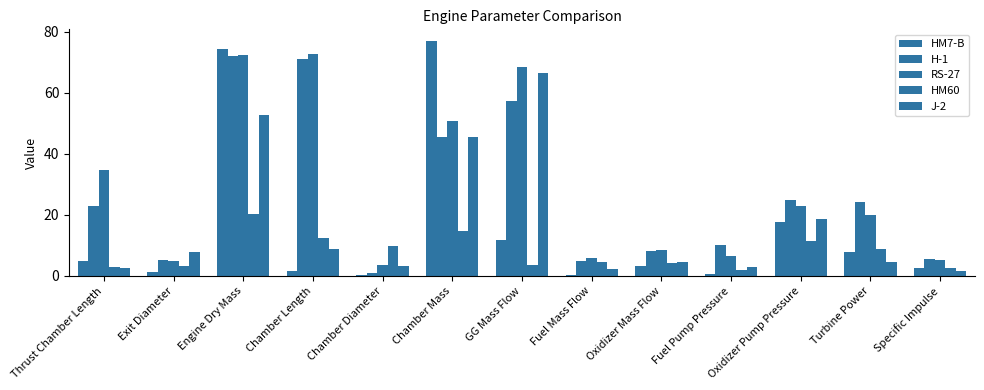

Is it true that RS-27 equals 6.5 at Fuel Pump Pressure?

True